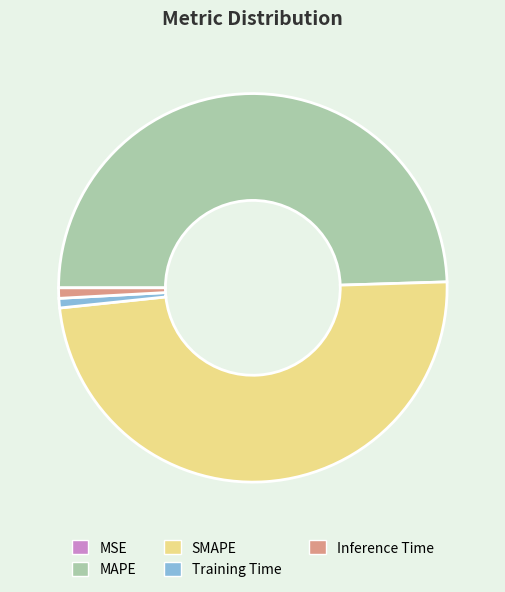

Is the sum of SMAPE and MAPE greater than half?

Yes